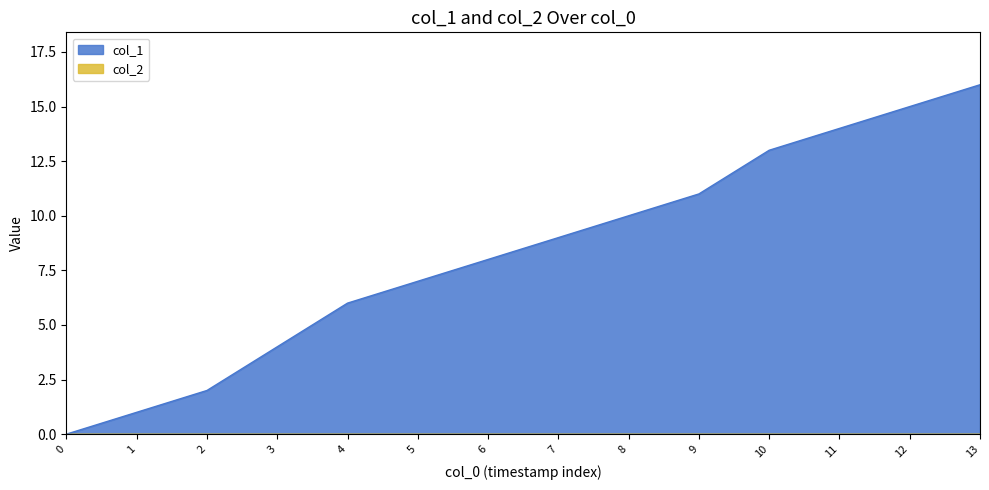

What is the value of the 6th point from the left?

7